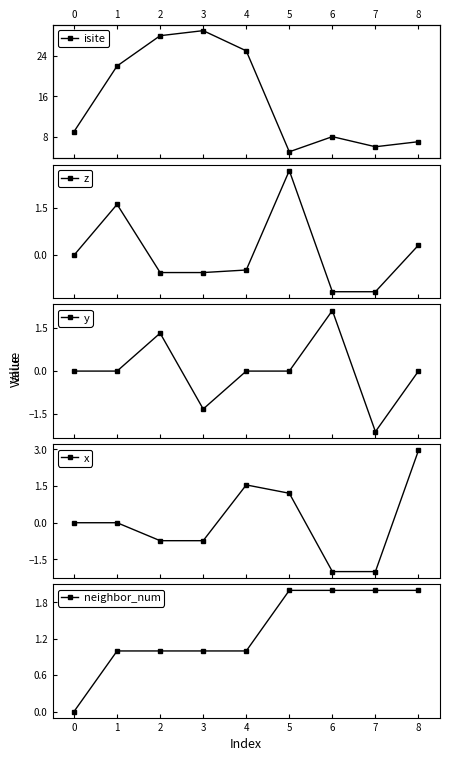

After their last crossing, which series has the higher values: y or neighbor_num?

neighbor_num